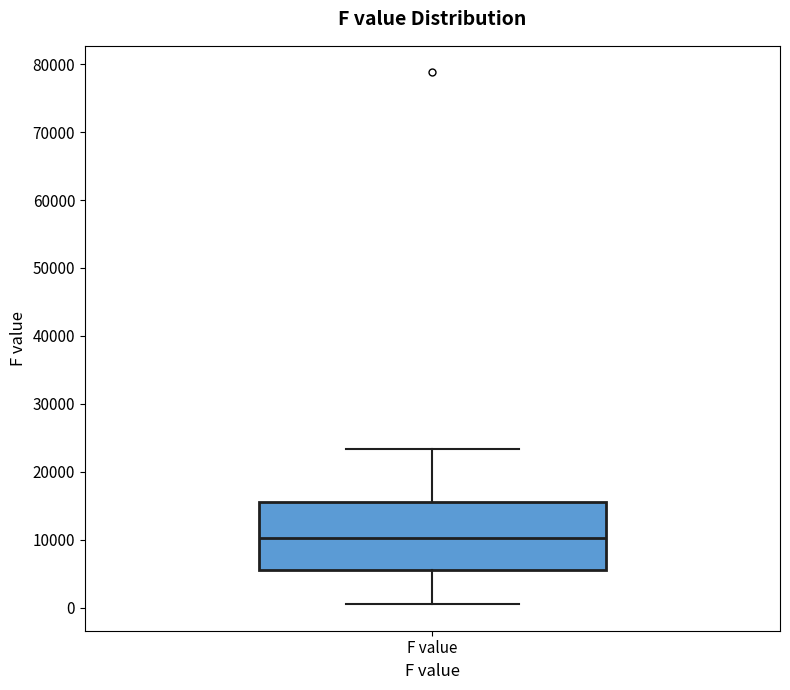

Where does the upper whisker of the box for F value end on the y-axis? The values are not printed on the chart, so give them approximately, as read against the axis.

23000